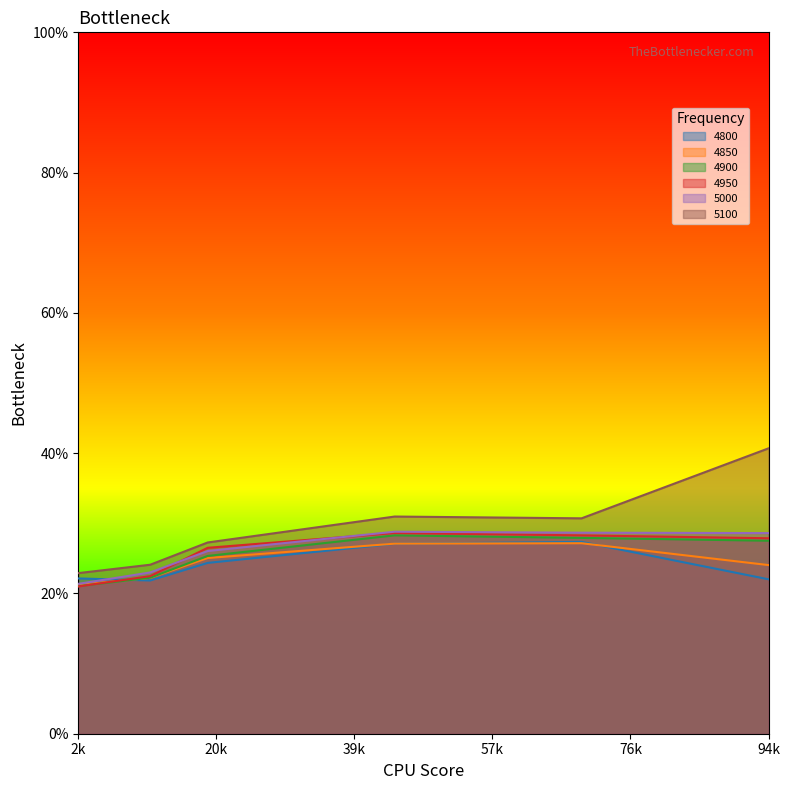

Count the 4950 values in the range 0 to 1.

6